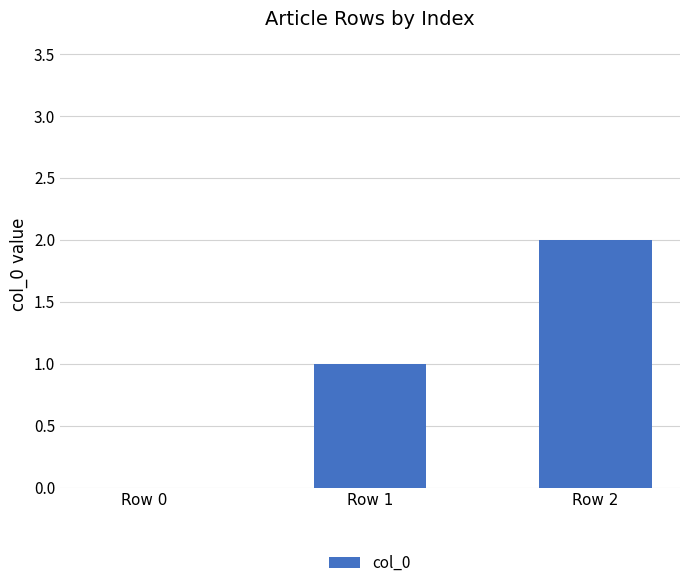

What is the change in value from Row 0 to Row 1?

+1